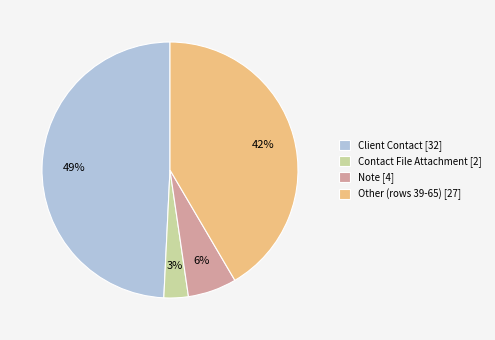

Does any single category account for the majority?

No